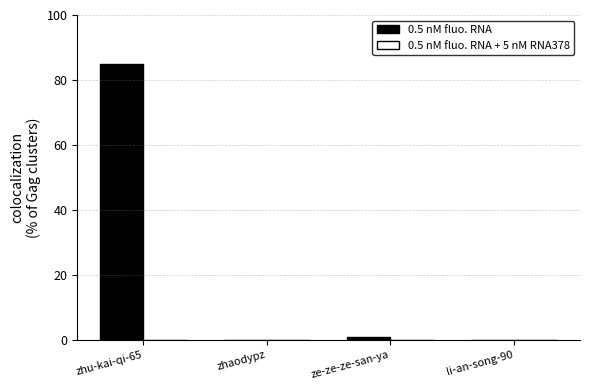

Which category has the highest value across all series?

zhu-kai-qi-65